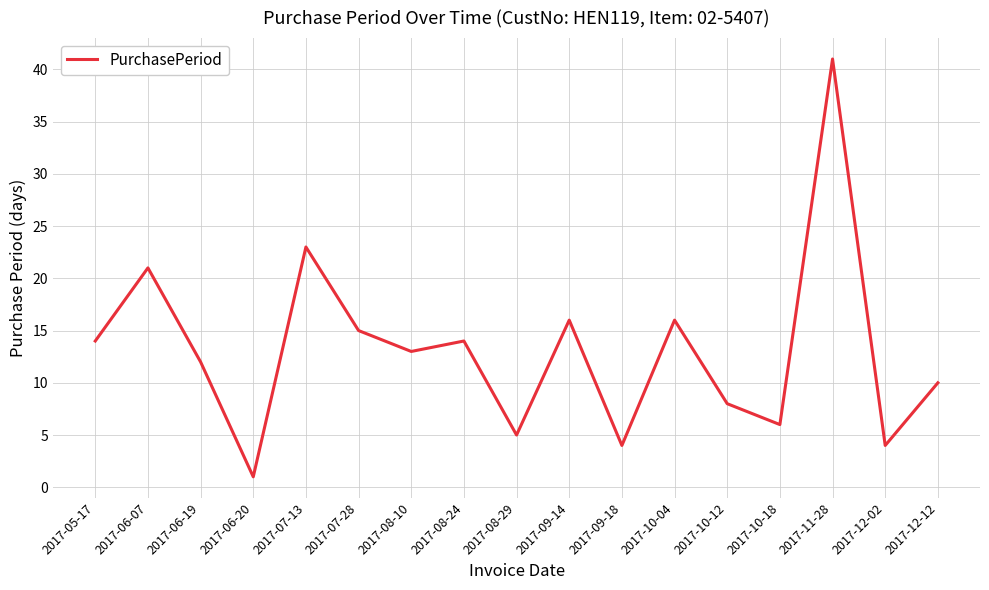

Where is the data nearest to the value 21?

2017-06-07